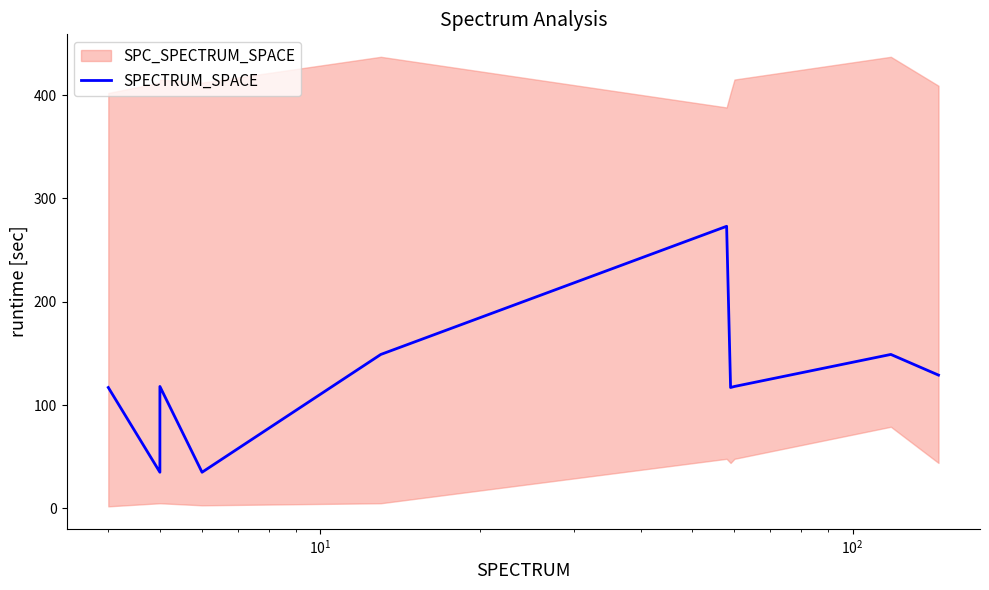

Reading left to right, list all the values displayed in this chart.

117	35	118	35	149	273	117	118	149	129